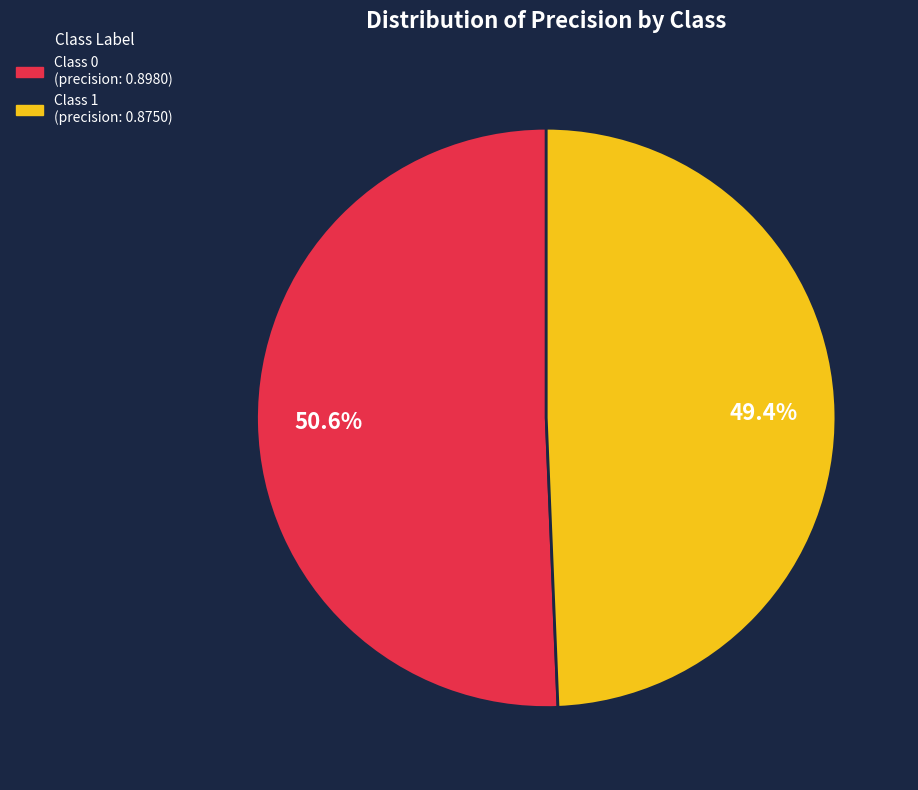

Is there a majority slice in this chart?

Yes